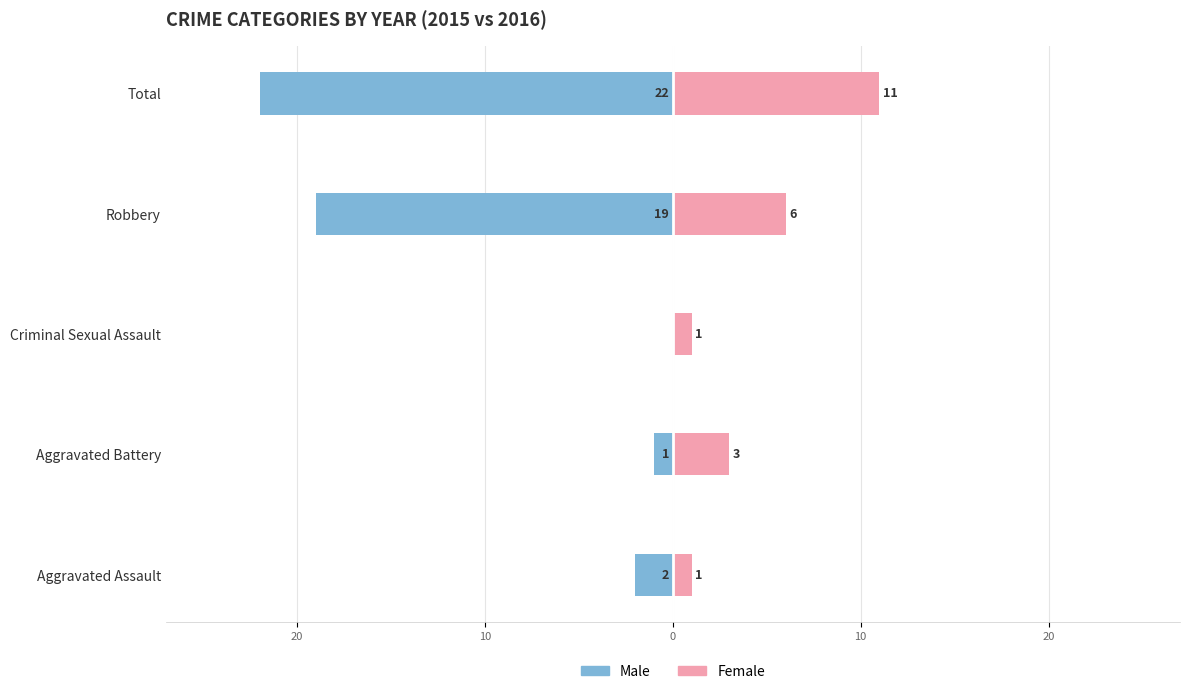

What are all the series names shown in the legend?

Male, Female